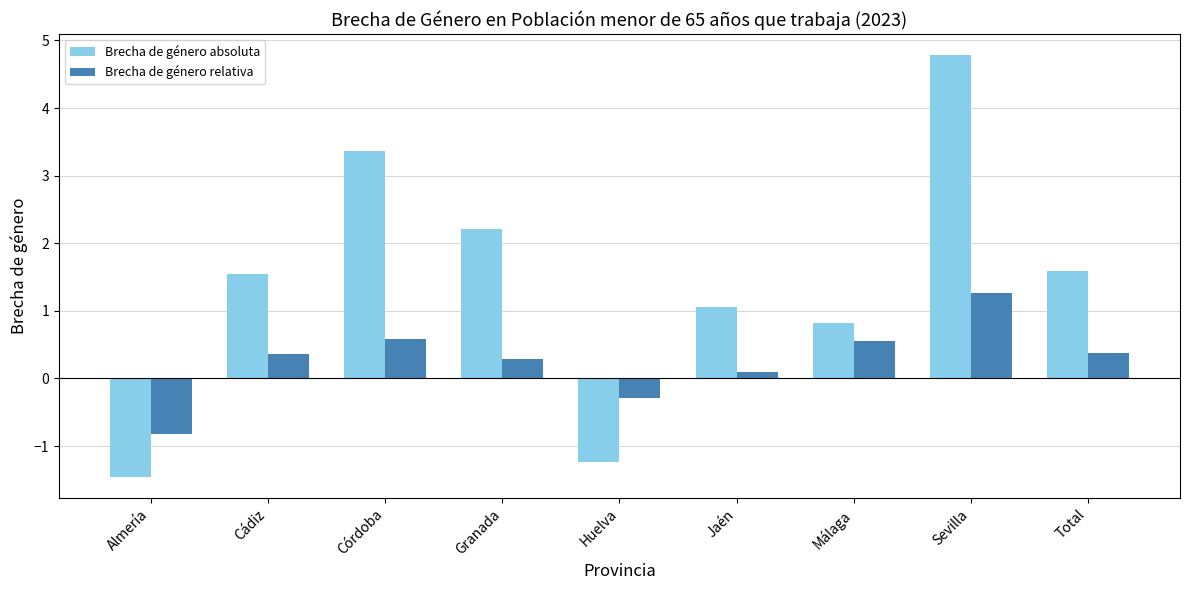

What is the average value of the Brecha de género absoluta series?

1.4